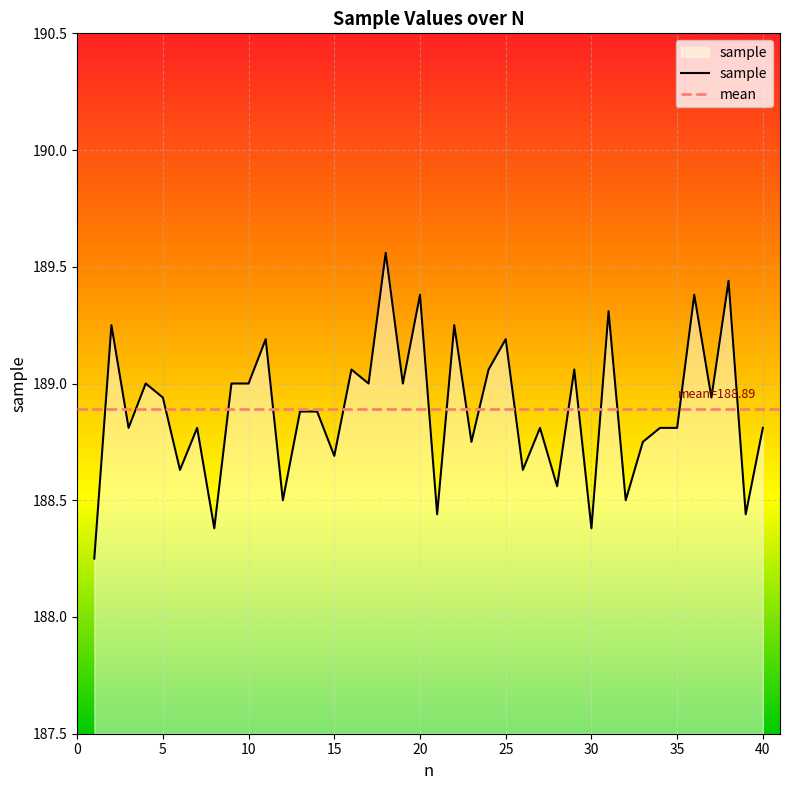

True or false: there are more than 1 points higher than both neighbors.

True